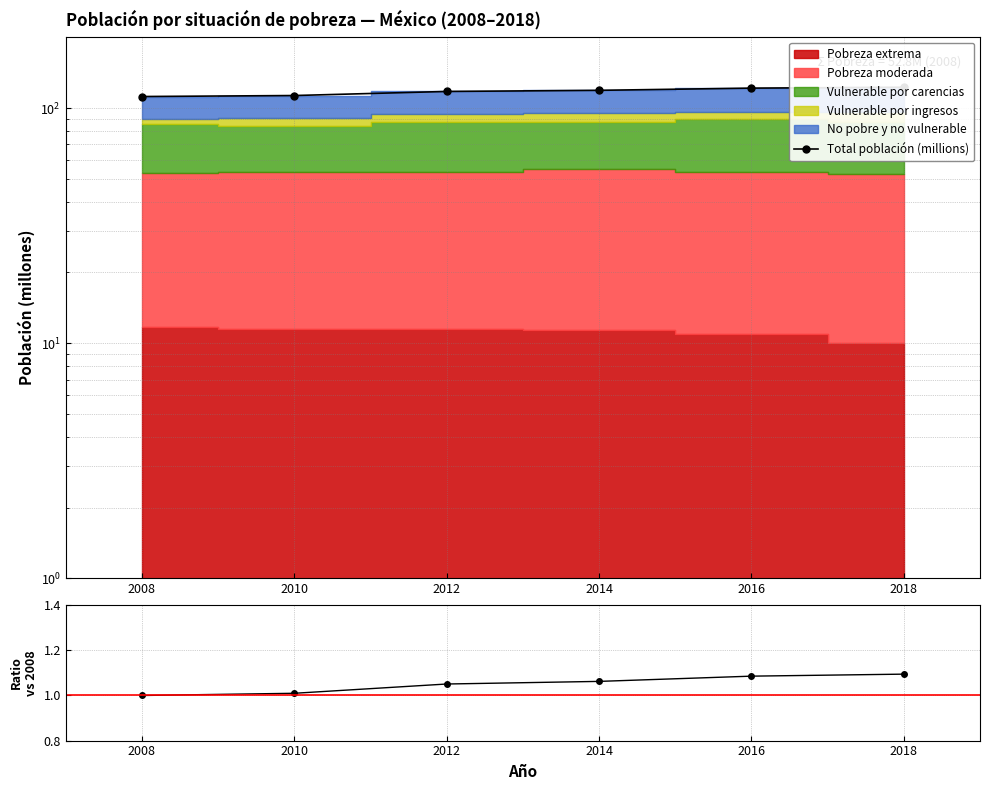

Which series has the largest total across all categories?

Total población (millions)